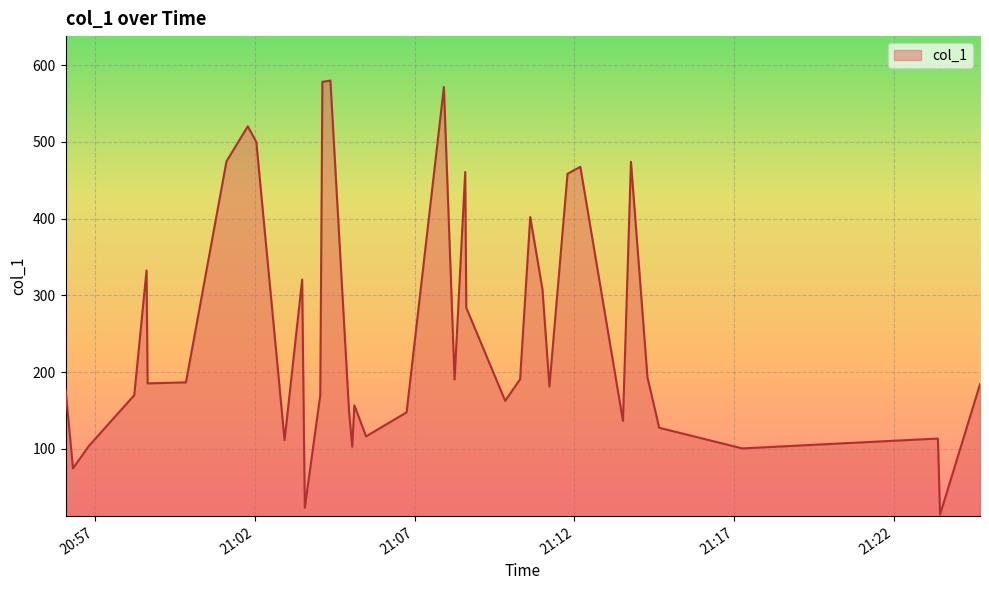

What is the minimum value shown in the chart?

14.4